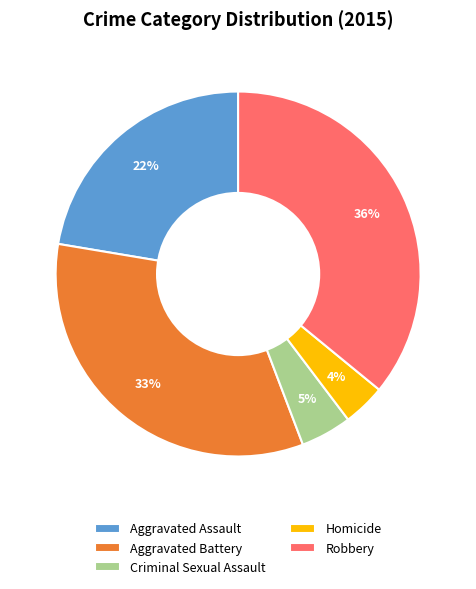

Do Robbery and Criminal Sexual Assault together represent more than half of the pie?

No